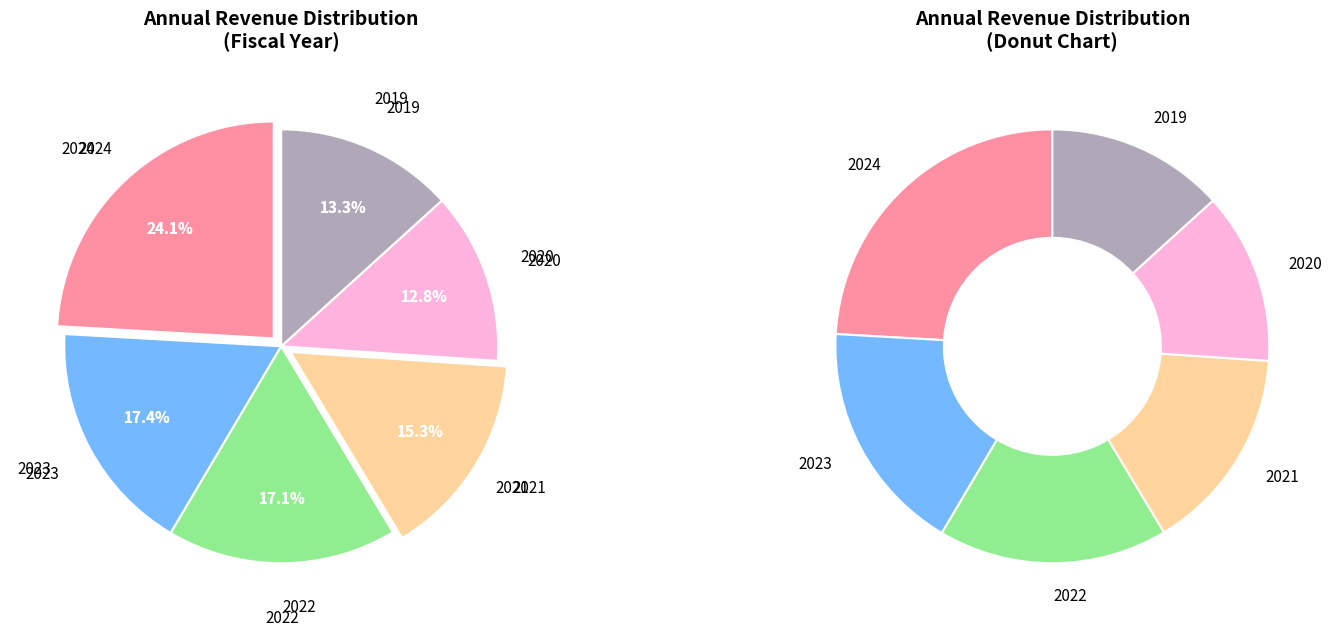

Is it true that 2020 is 22% of the pie?

False